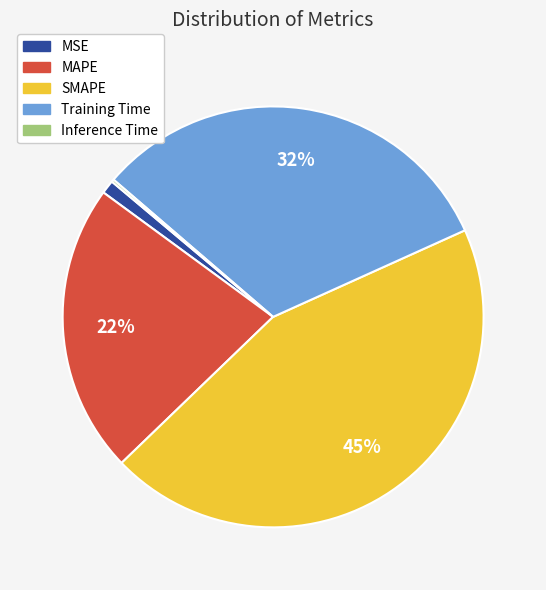

Which category has the biggest portion of the pie?

SMAPE